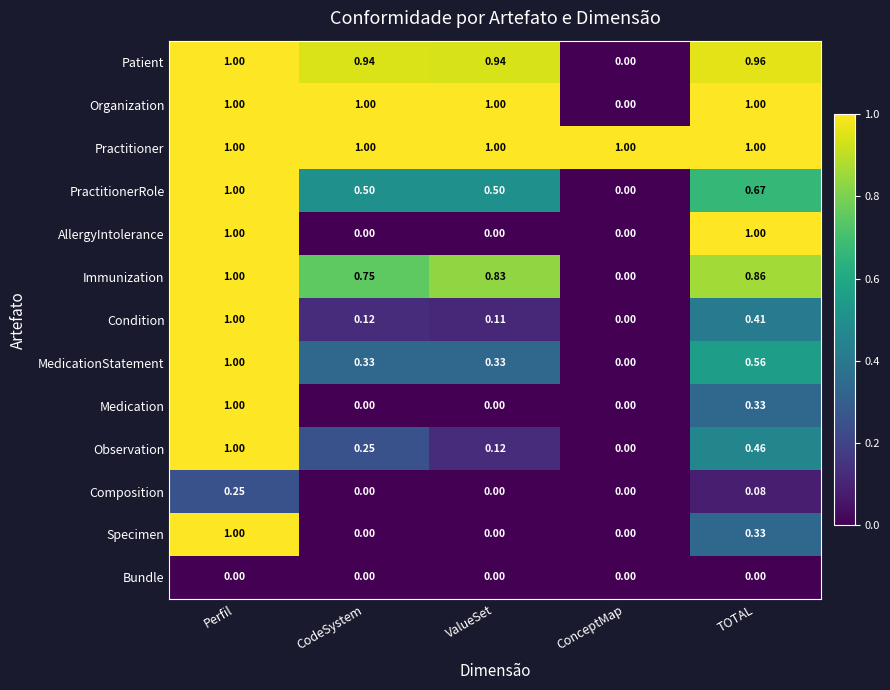

Which series has the largest total across all categories?

Practitioner